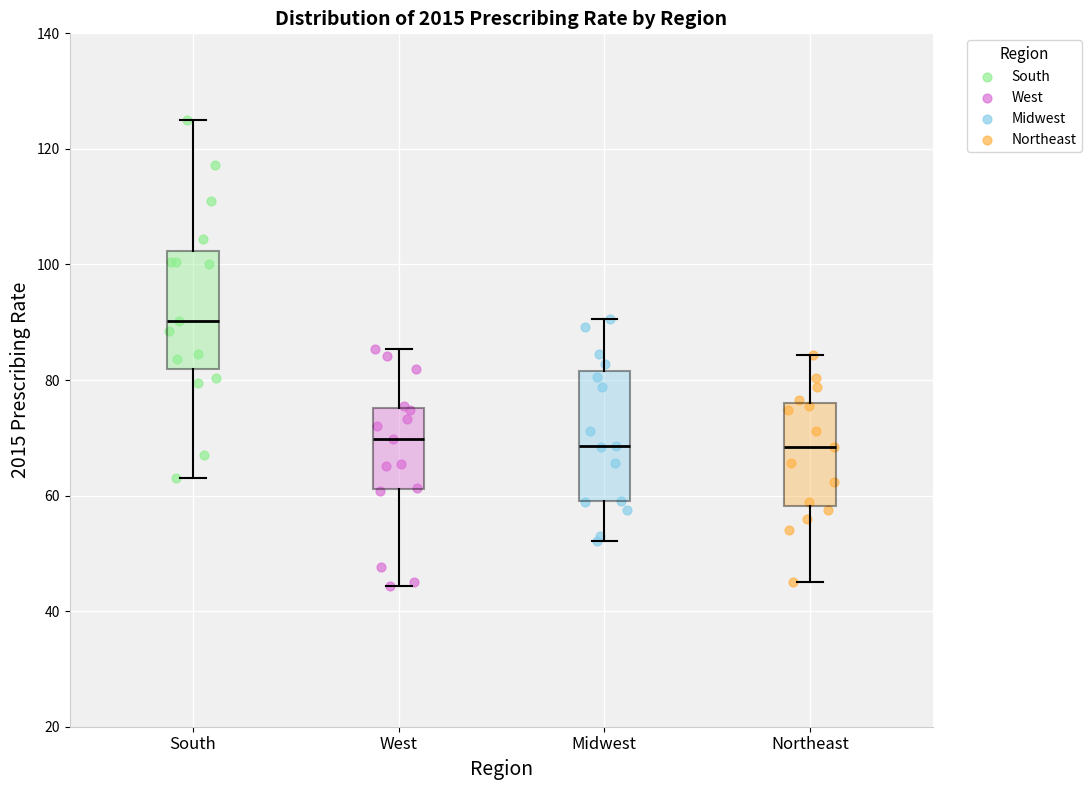

Reading left to right, read every box against the y-axis: the position of its median line, the range the box covers, and the ends of its whiskers. The values are not printed on the chart, so give them approximately, as read against the axis.

South: median 90, box 82 to 102, whiskers 64 to 126
West: median 70, box 62 to 76, whiskers 44 to 86
Midwest: median 68, box 60 to 82, whiskers 52 to 90
Northeast: median 68, box 58 to 76, whiskers 46 to 84